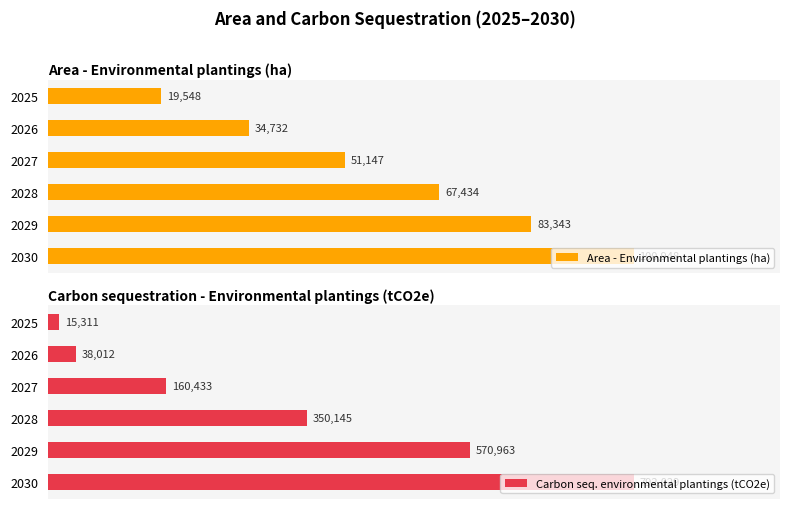

What is the difference between the maximum and minimum values in the Area - Environmental plantings (ha) series?

81400.6